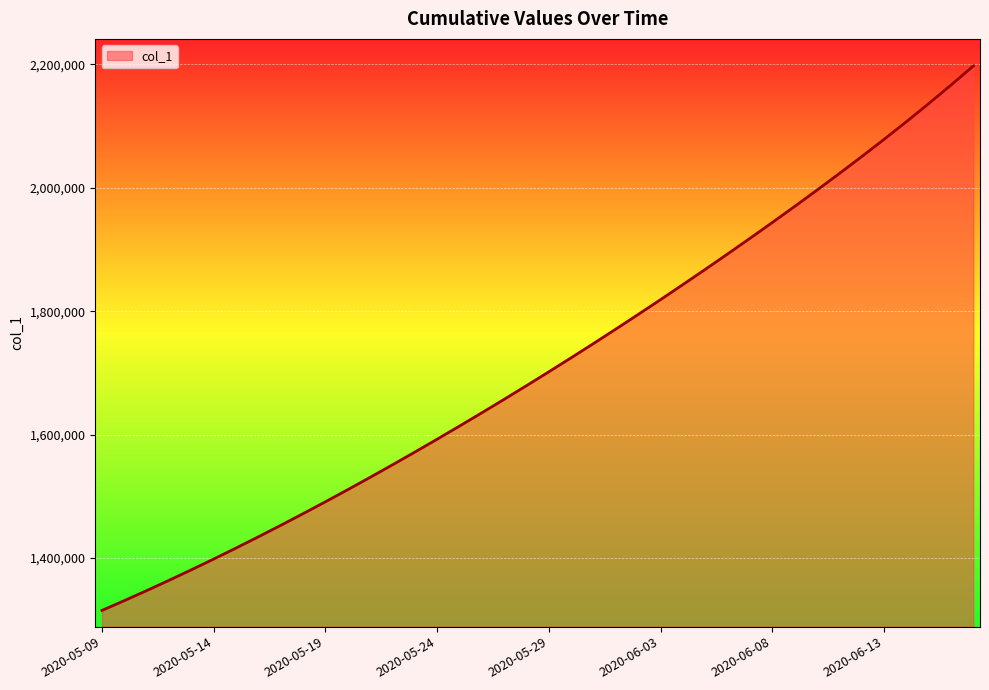

What is the difference between the maximum and minimum values?

882445.8